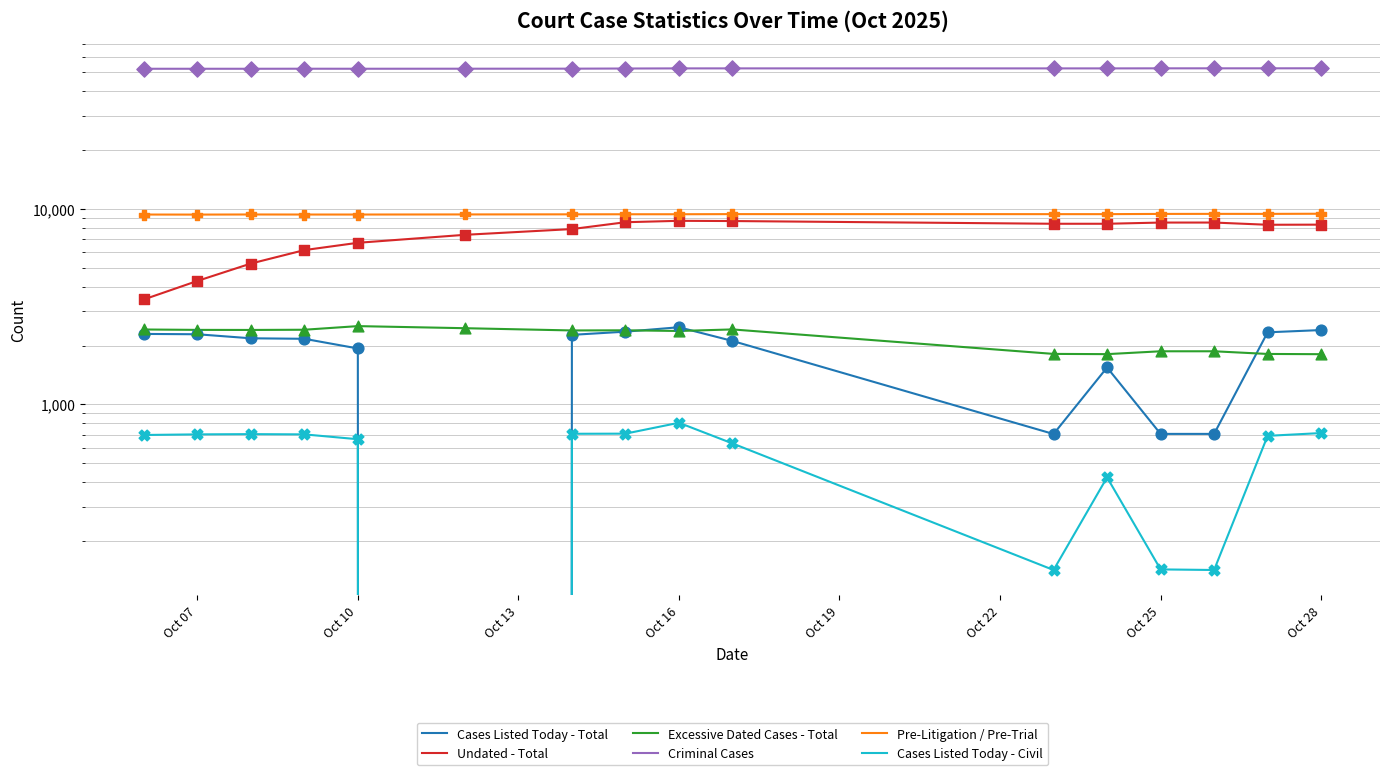

At which category is the sum across all series the highest?

Oct 16